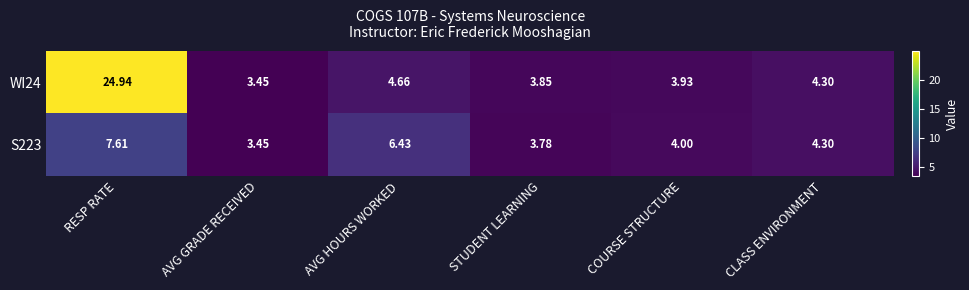

At which label is WI24 closest to 14?

AVG HOURS WORKED